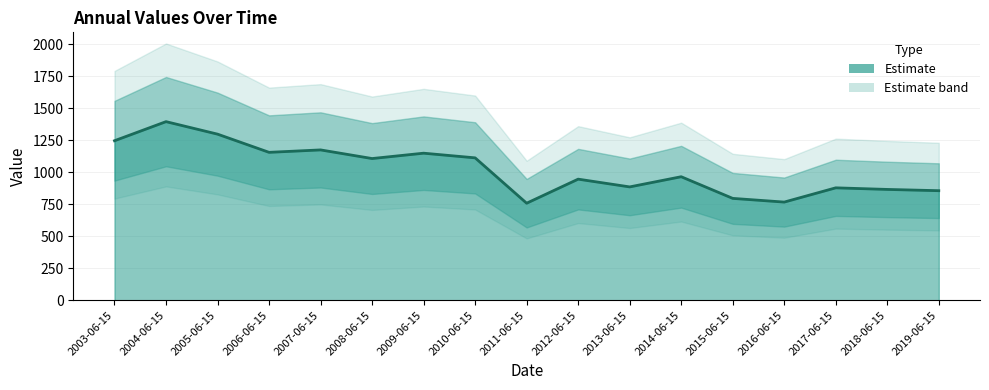

What is the greatest value displayed?

1396.0